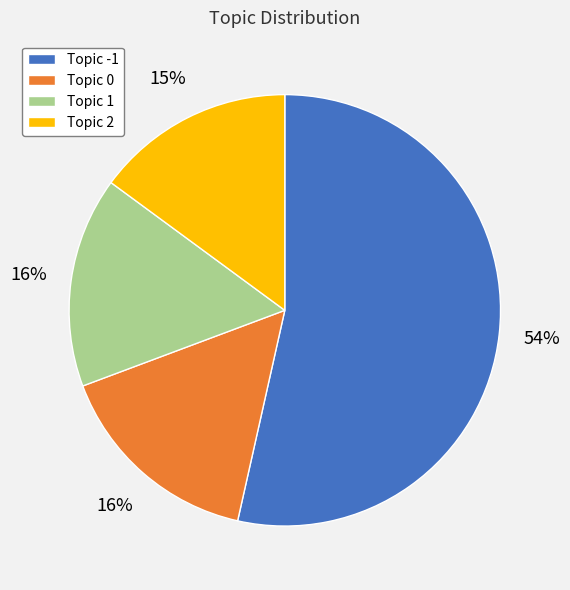

Is it true that Topic 0 is 24% of the pie?

False